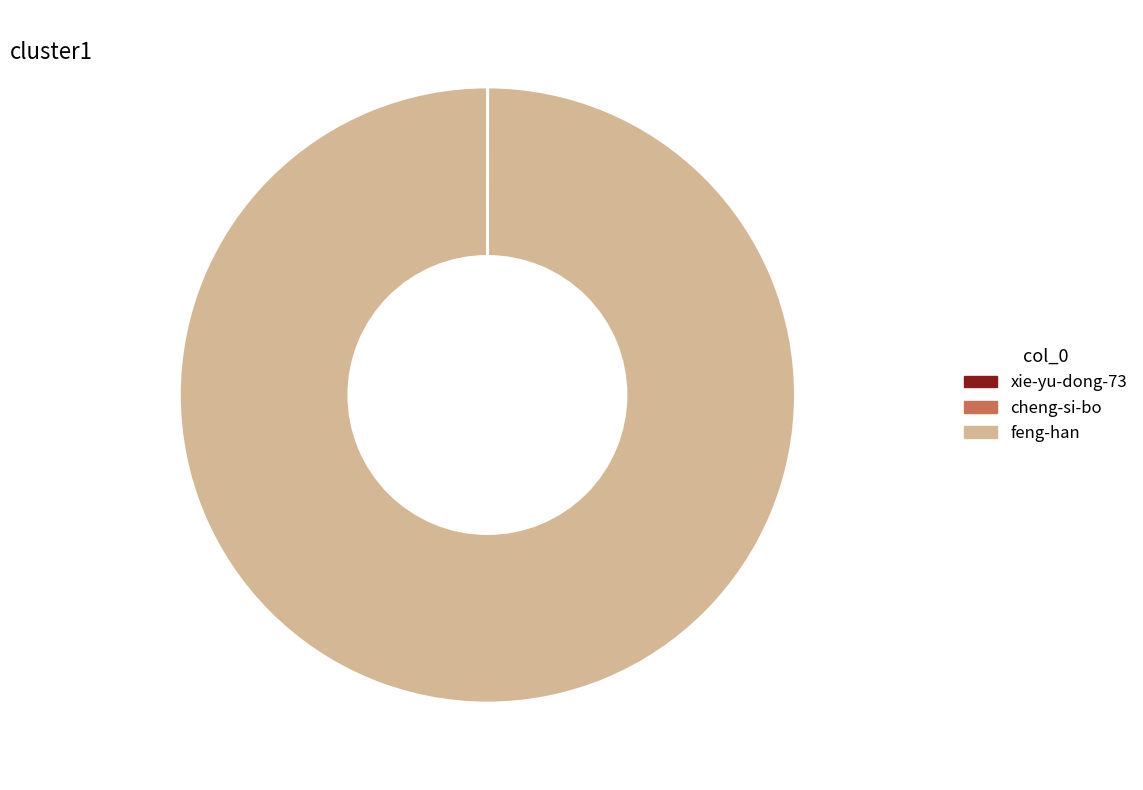

Is there any slice that represents more than half of the pie?

Yes